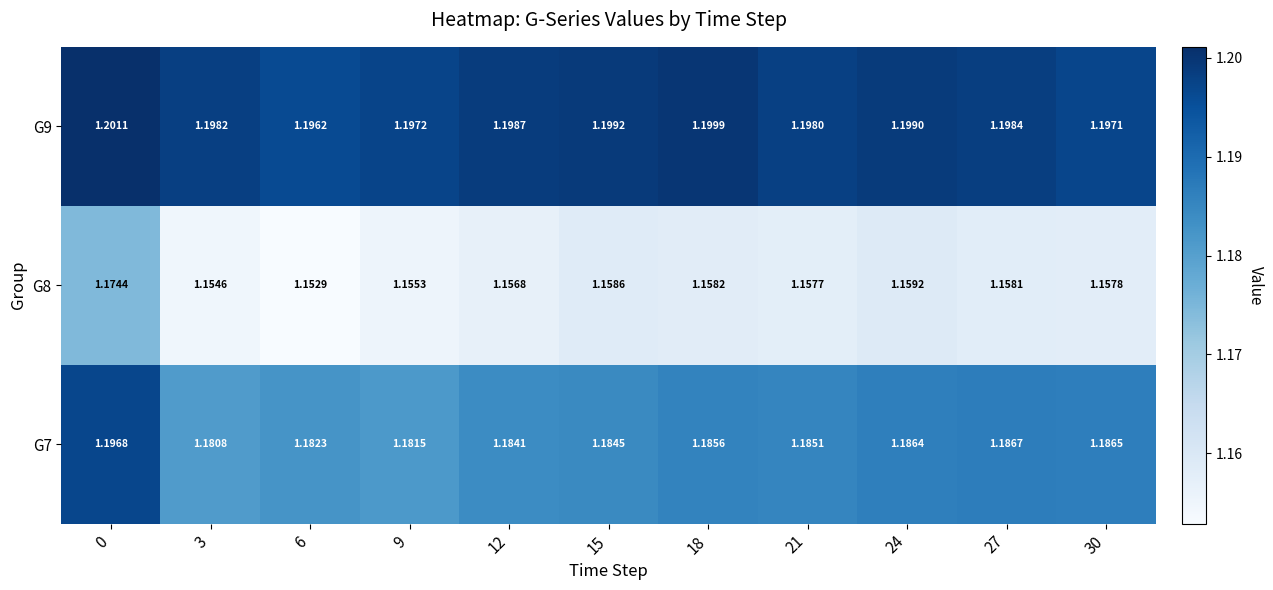

Which series changed the most between 3 and 18?

G7